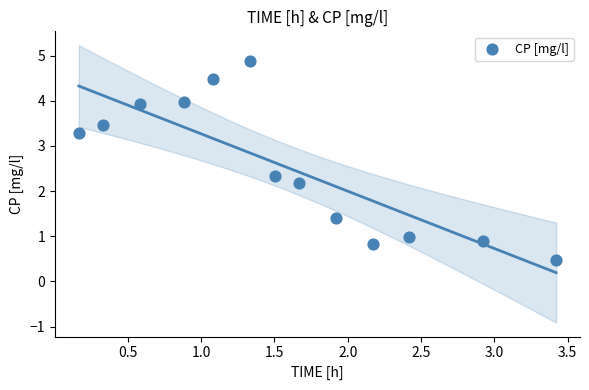

What is the range of Y values (max minus min)?

4.4